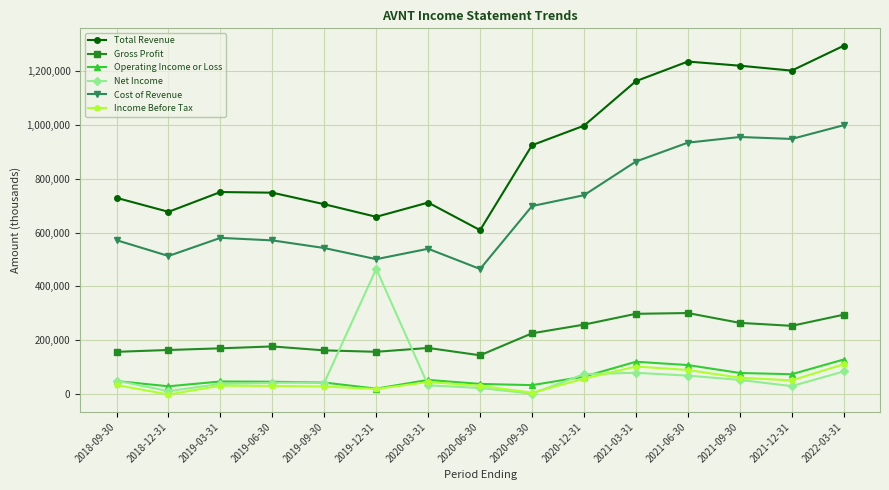

What is the label of the 7th point from the left?

2020-03-31